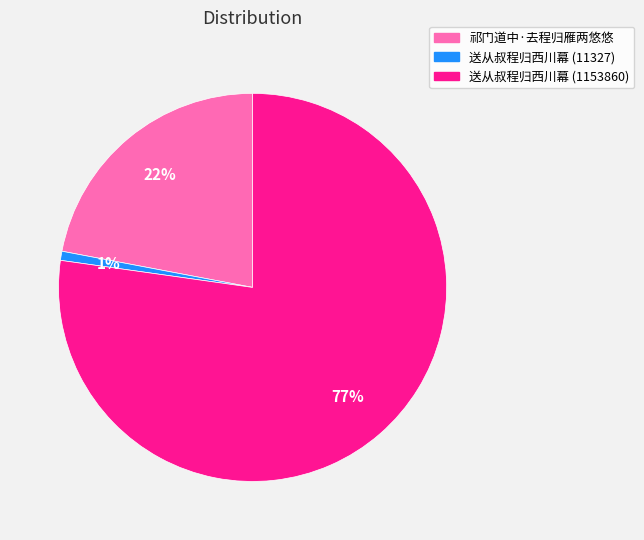

To the nearest percent, what portion does 送从叔程归西川幕 (1153860) represent?

77%